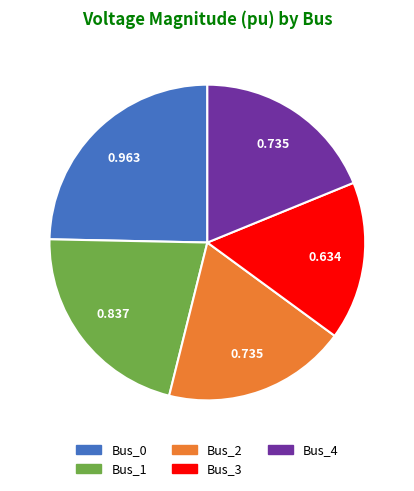

Is it true that Bus_3 is 16% of the pie?

True